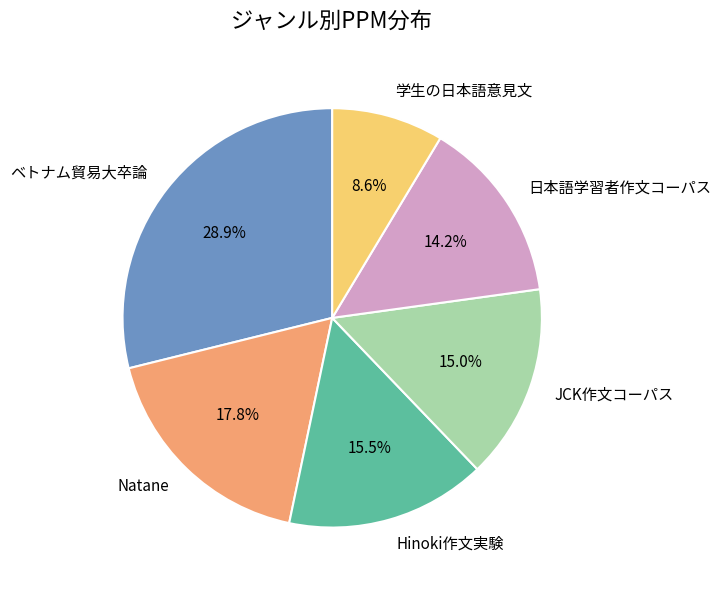

To the nearest percent, what portion does 学生の日本語意見文 represent?

9%